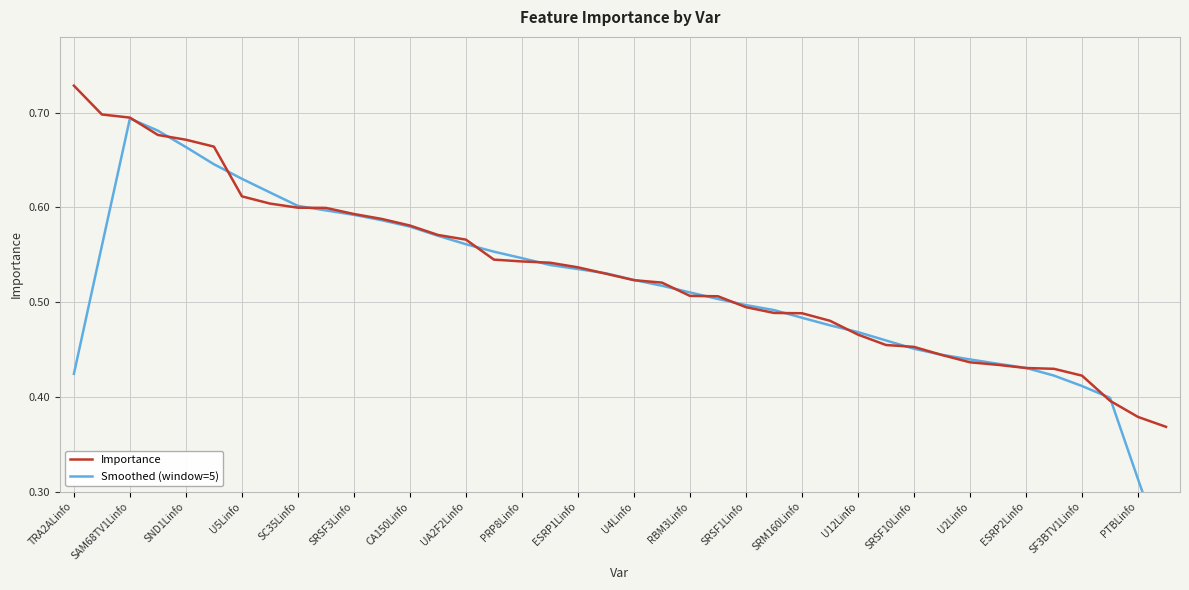

Does the chart display data point markers on the line(s)?

No